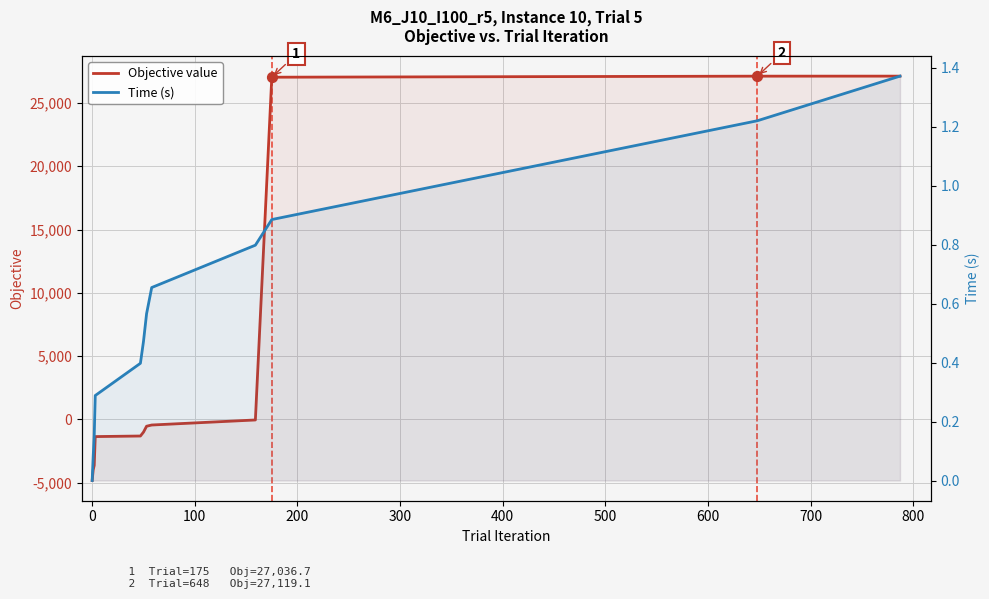

Which series reaches the maximum Y coordinate?

Objective value